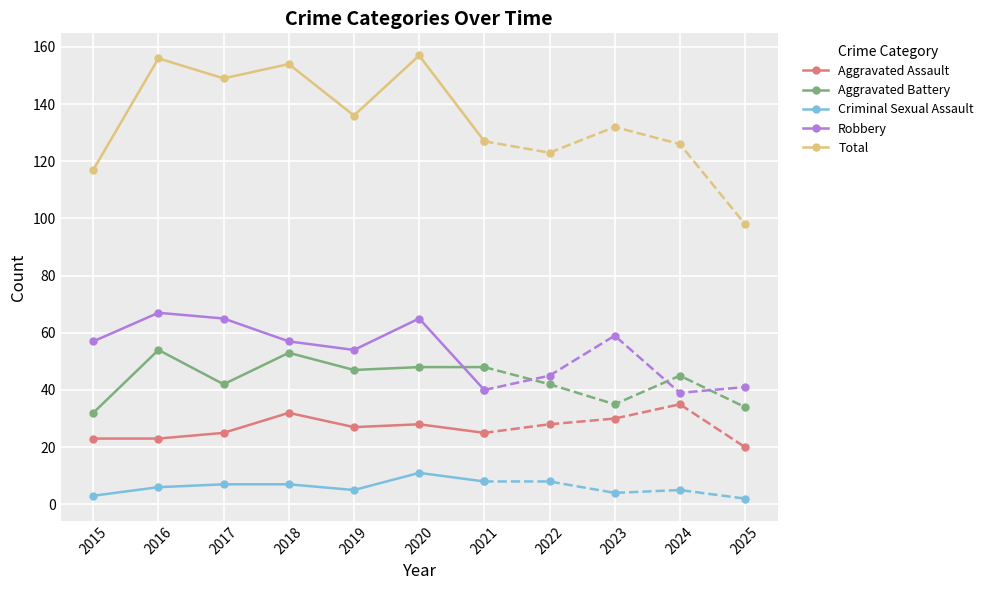

What is the value of the Criminal Sexual Assault point at the 7th from the left?

8